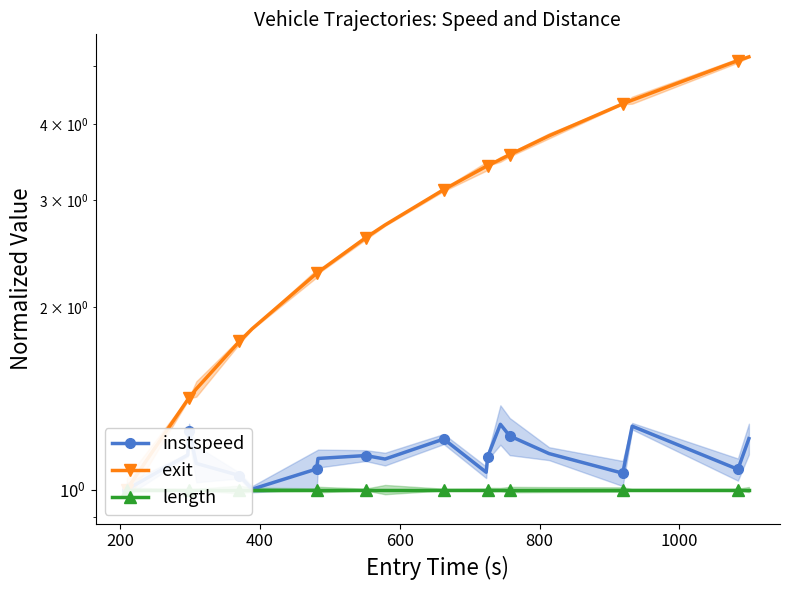

The instspeed series shows 1.6 at 8. True or false?

False